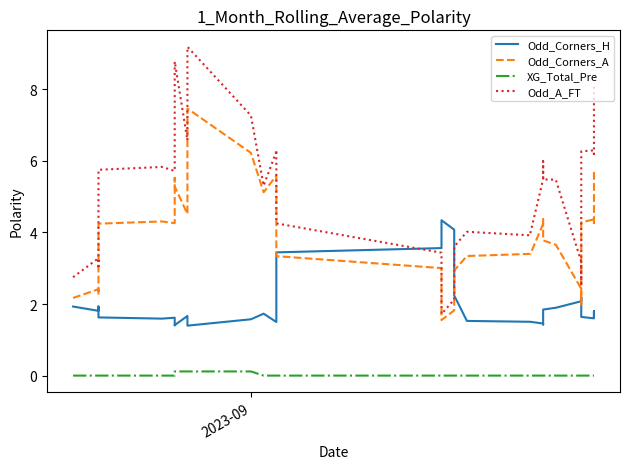

True or false: Odd_A_FT and Odd_Corners_A intersect in this chart.

False